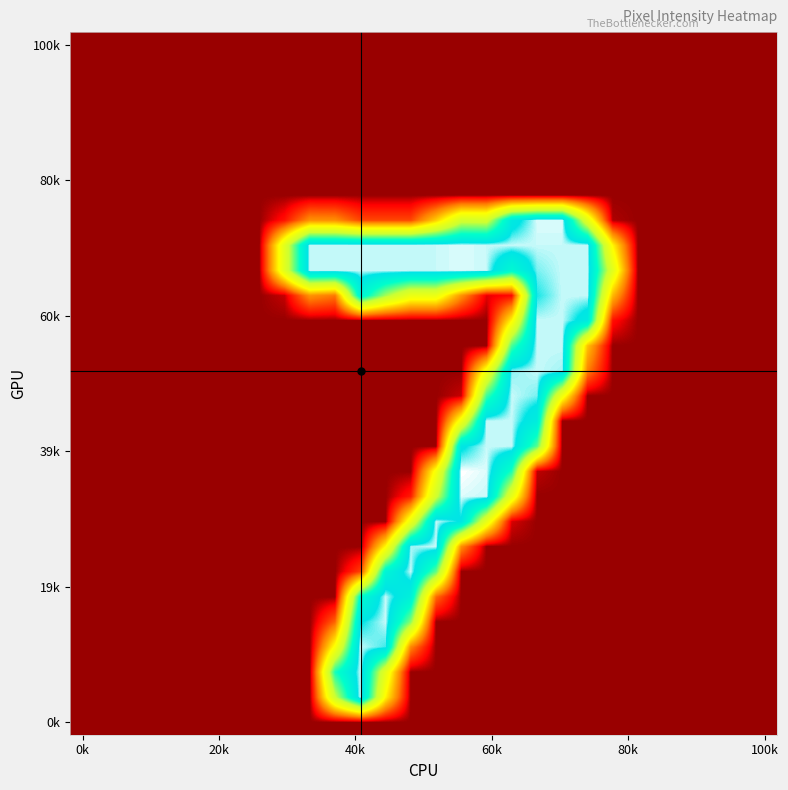

How many distinct data groups are displayed?

28